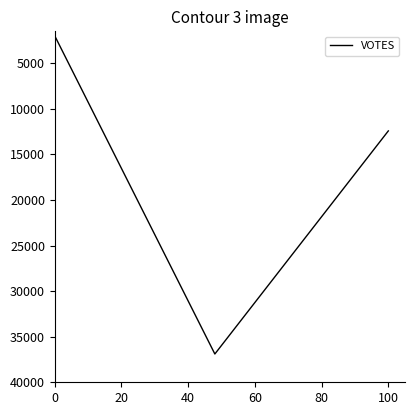

What is the sum of all values?

51310